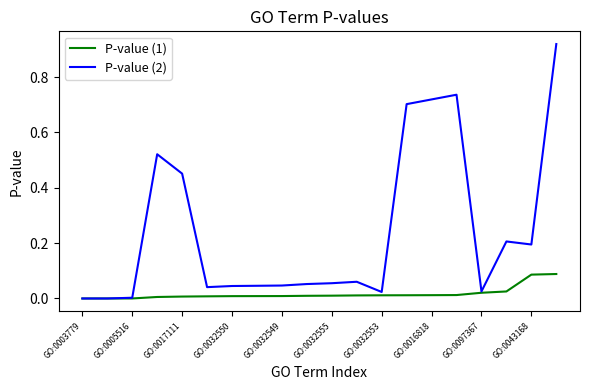

Which series has the widest spread of values?

P-value (2)